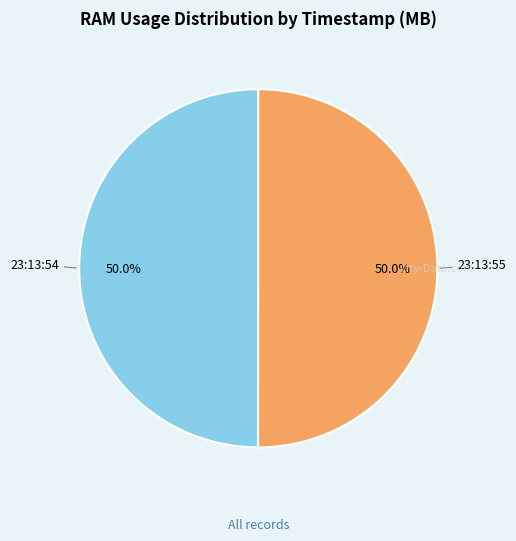

Count the number of slices in the pie.

2